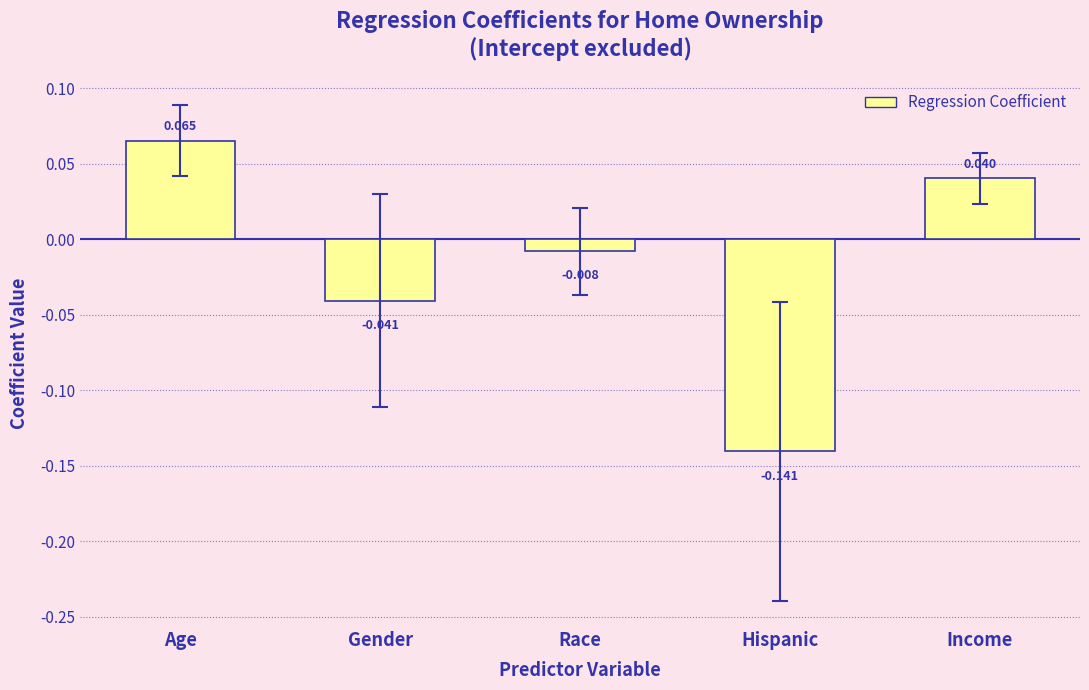

What is the label of the 2nd bar from the right?

Hispanic